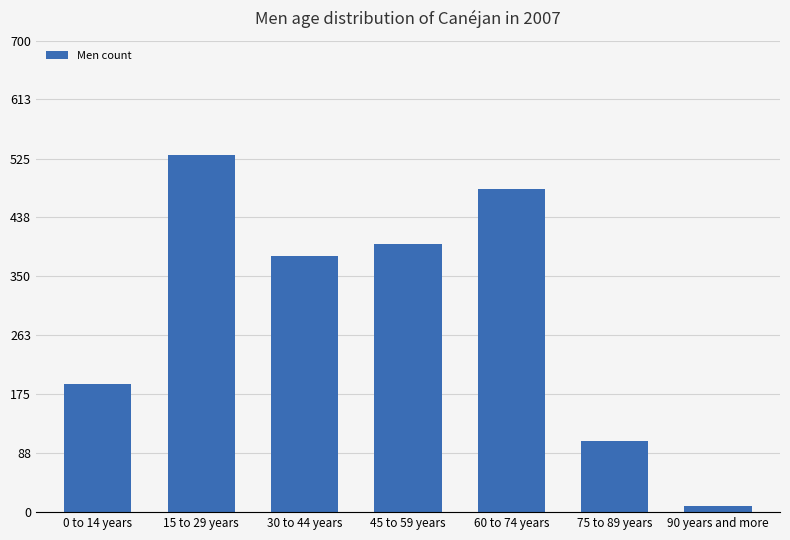

What position from the right is 0 to 14 years?

7